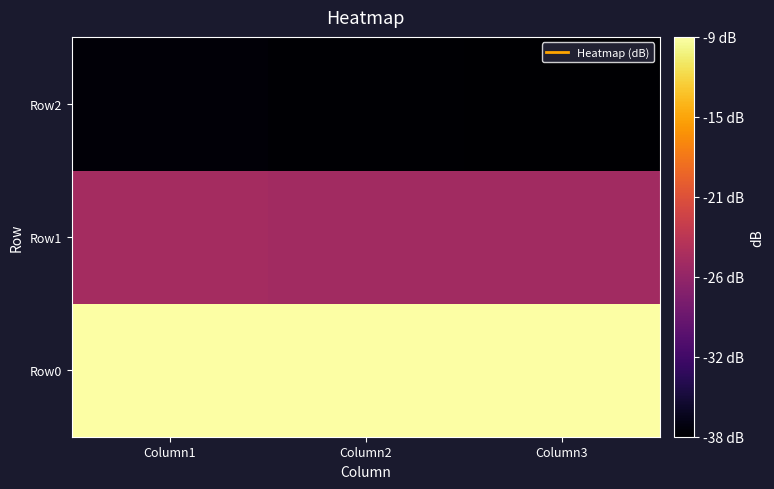

Between Column2 and Column3, which is larger?

Column3